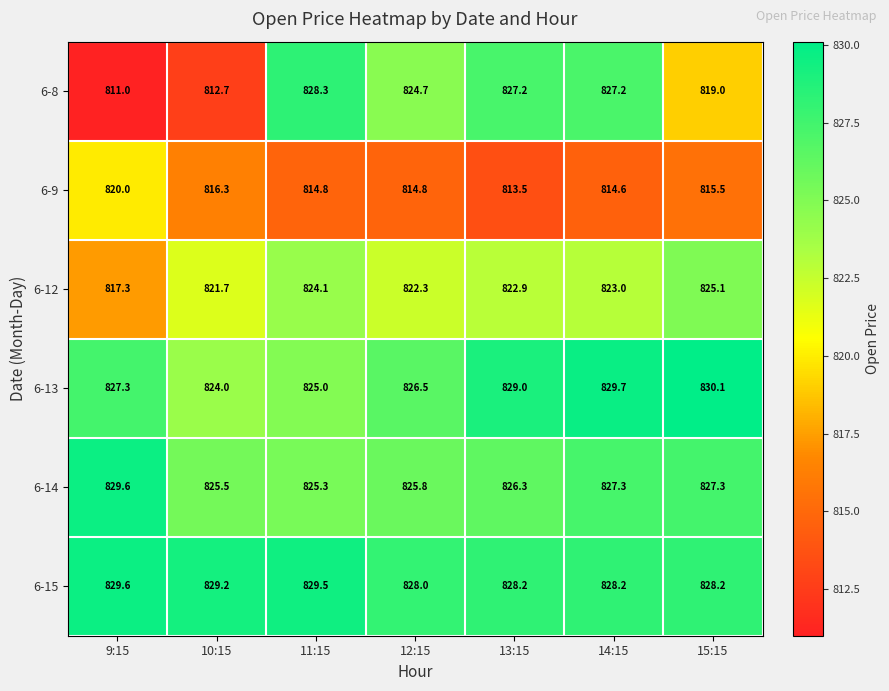

True or false: 6-15 has a value of 1327.9 at 11:15.

False